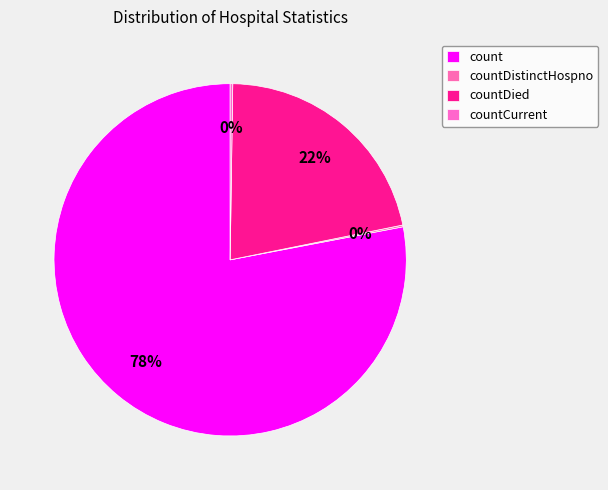

Does count account for over 50% of the chart?

Yes